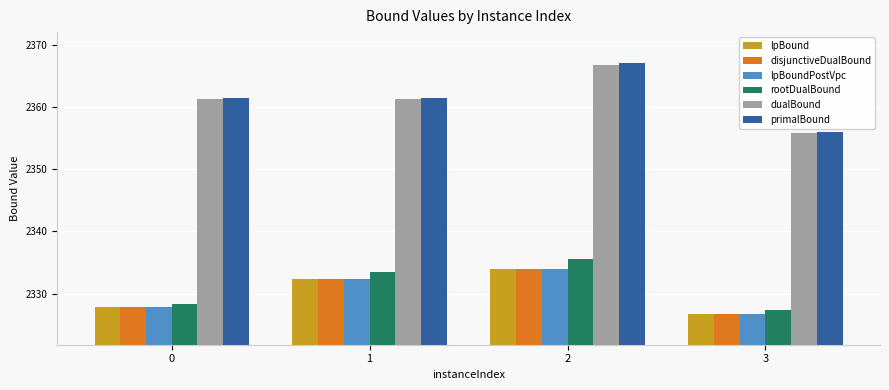

Reading left to right, transcribe all the data shown in this chart.

lpBound: 2327.8	2332.4	2333.9	2326.8
disjunctiveDualBound: 2327.8	2332.4	2333.9	2326.8
lpBoundPostVpc: 2327.8	2332.4	2333.9	2326.8
rootDualBound: 2328.3	2333.5	2335.5	2327.5
dualBound: 2361.2	2361.2	2366.8	2355.8
primalBound: 2361.5	2361.5	2367.0	2356.0